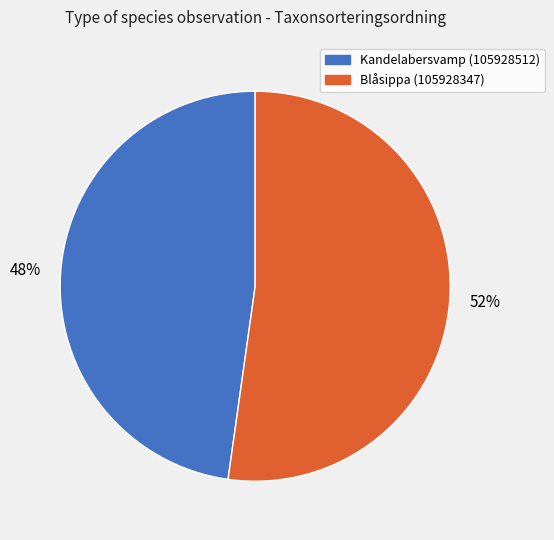

Count the number of slices in the pie.

2